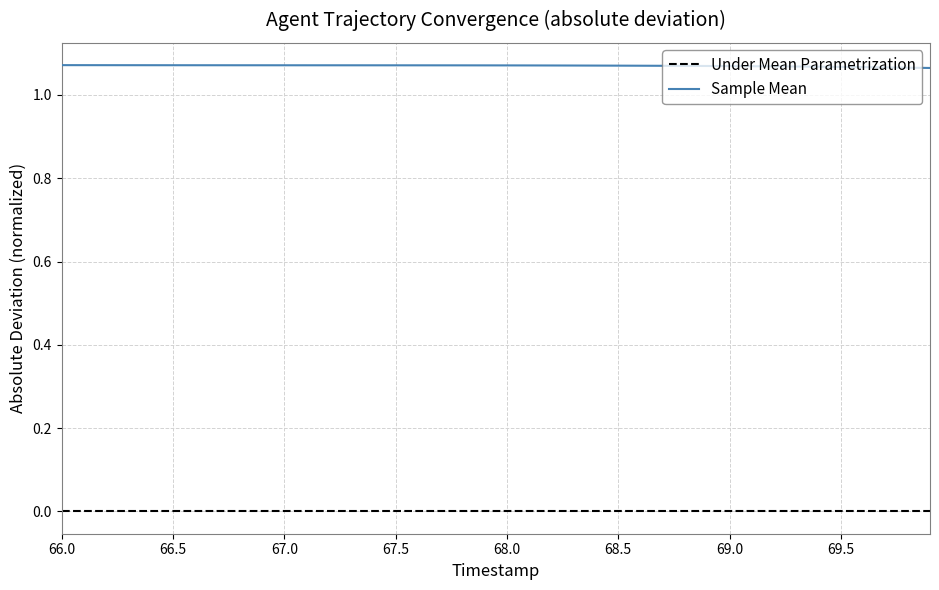

Rank the series by their maximum value, from lowest to highest.

Under Mean Parametrization, Sample Mean